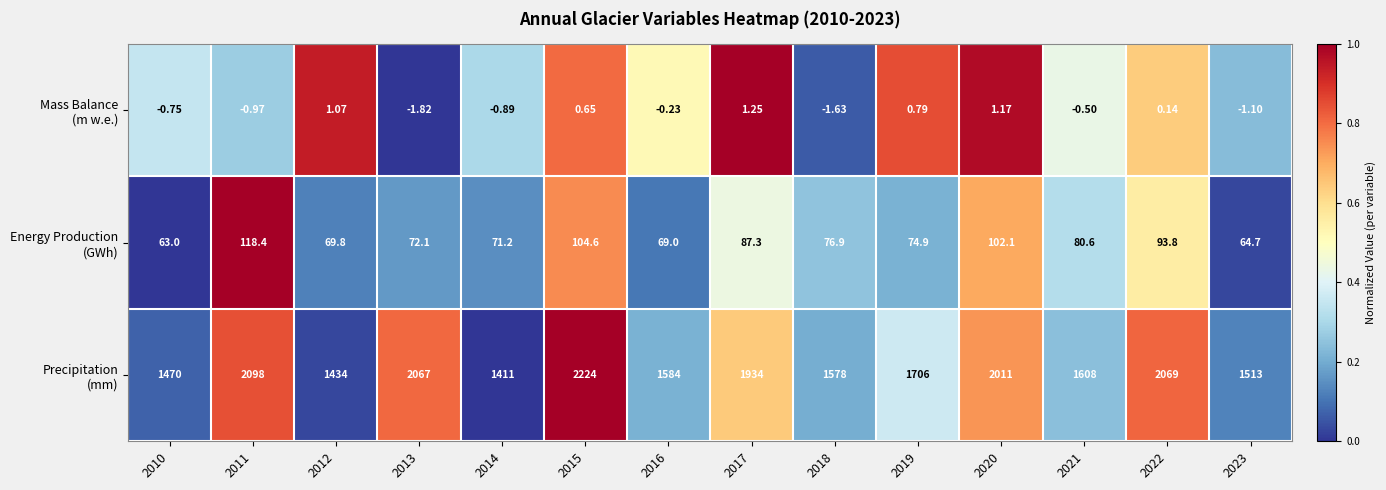

How many series are shown in this chart?

3